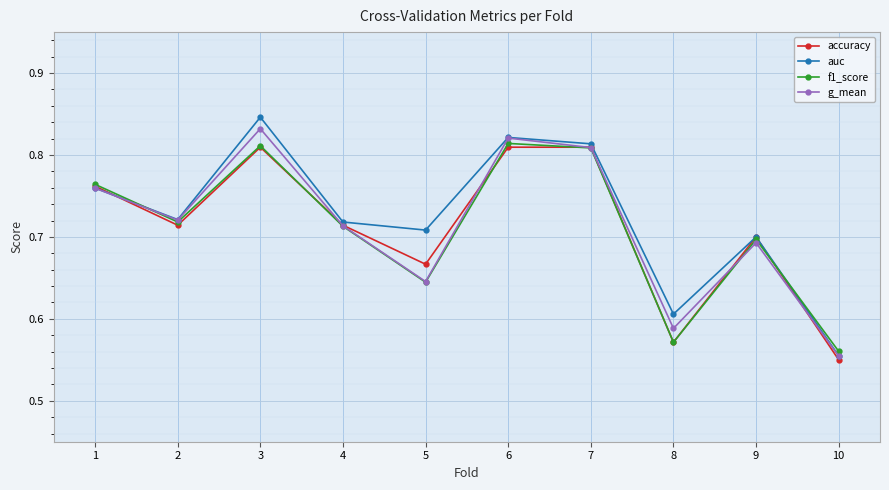

How many lines are shown in the chart?

4